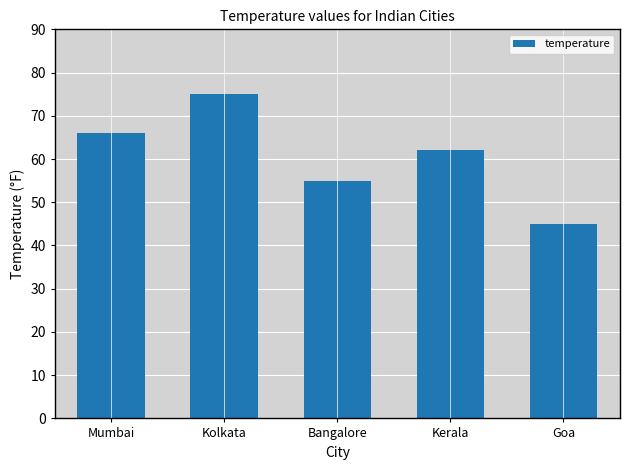

How many values are between 55 and 66?

3